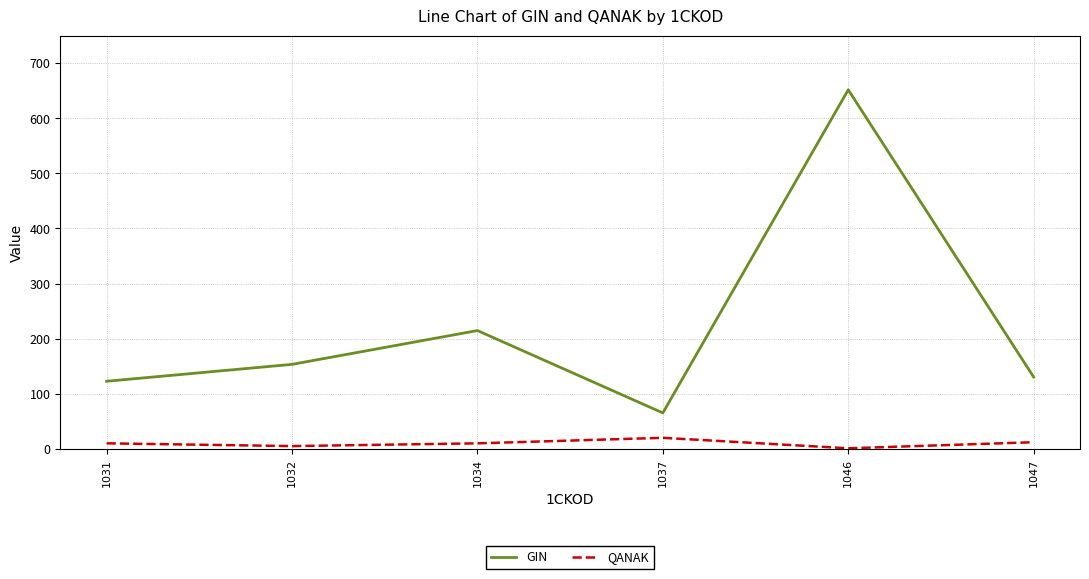

What is the difference between the GIN values at 1037 and 1031?

57.5